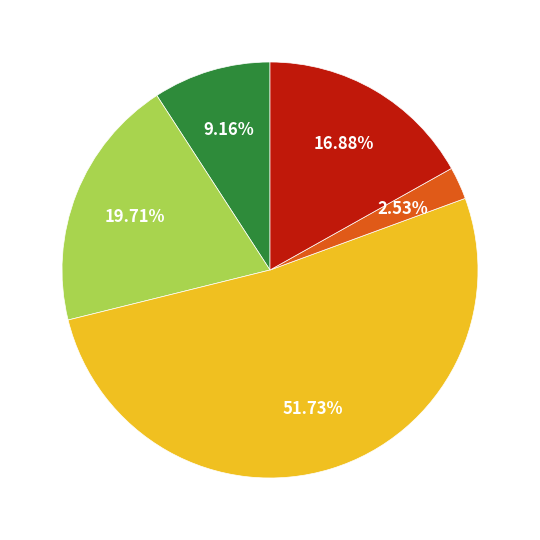

Does any single category account for the majority?

Yes